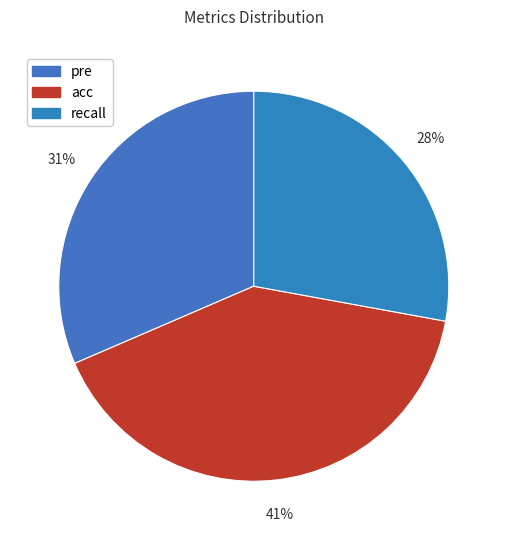

What is the total percentage of acc and recall?

68.5%